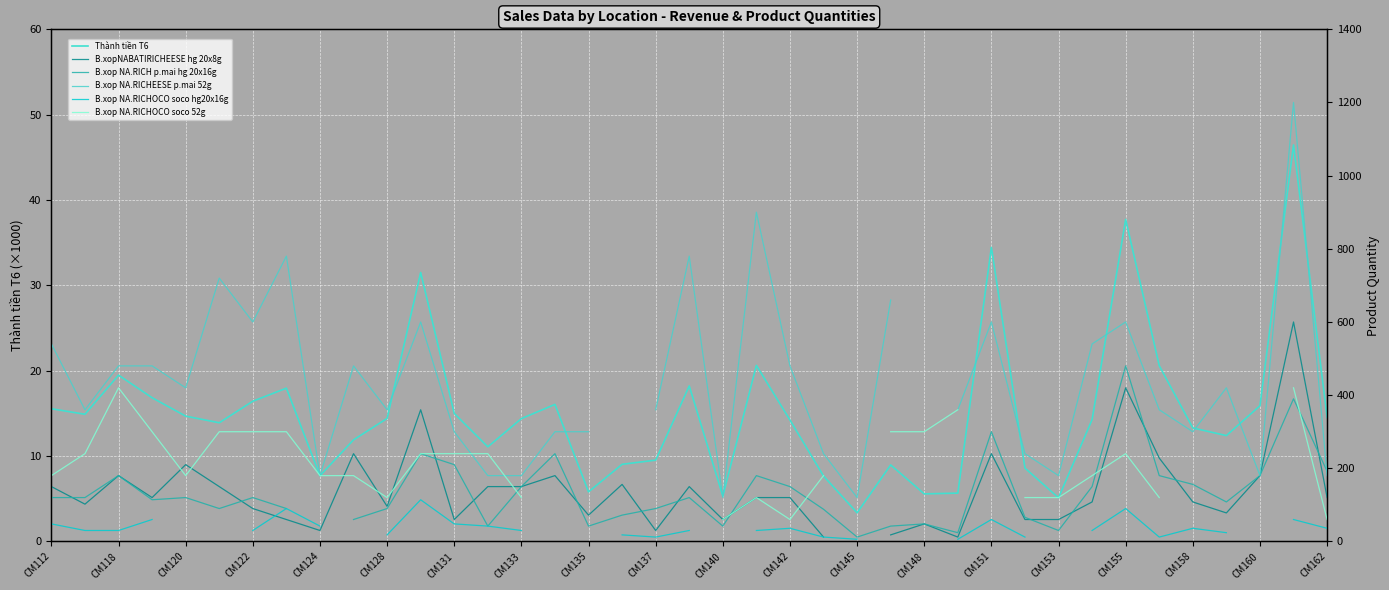

The Thành tiền T6 series shows 5.3 at CM140. True or false?

True